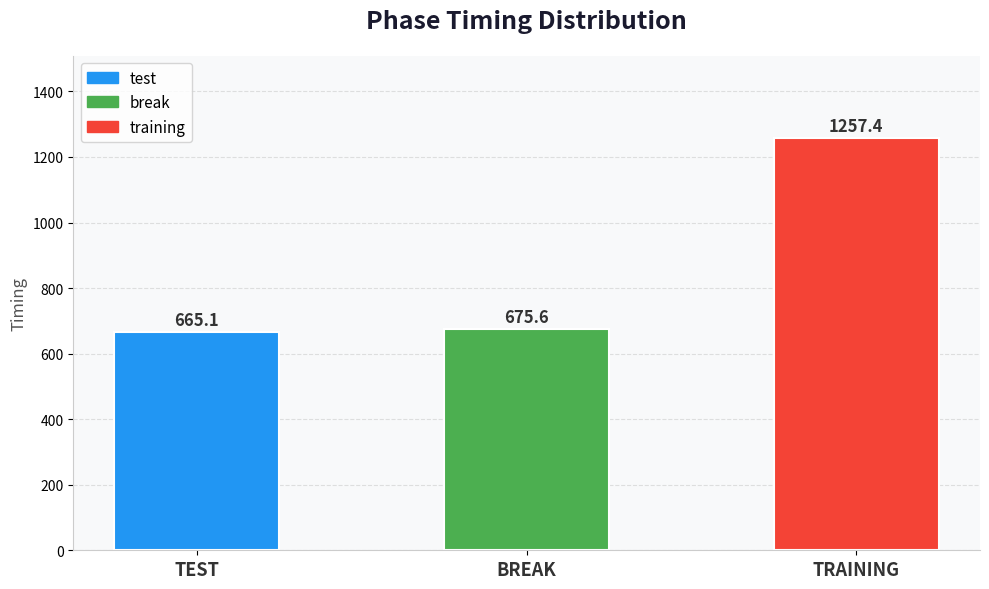

At which label does the data first exceed 675?

BREAK